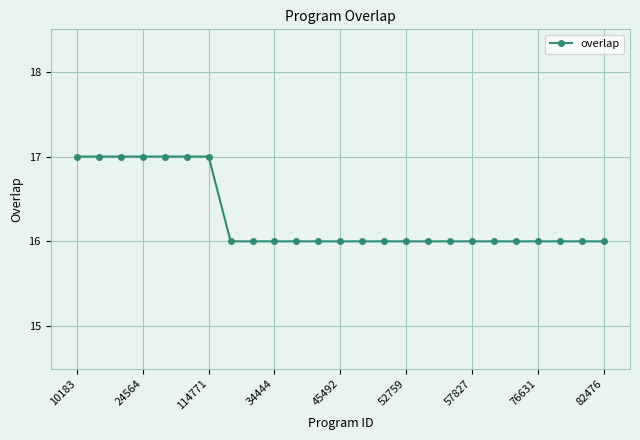

What is the average value?

16